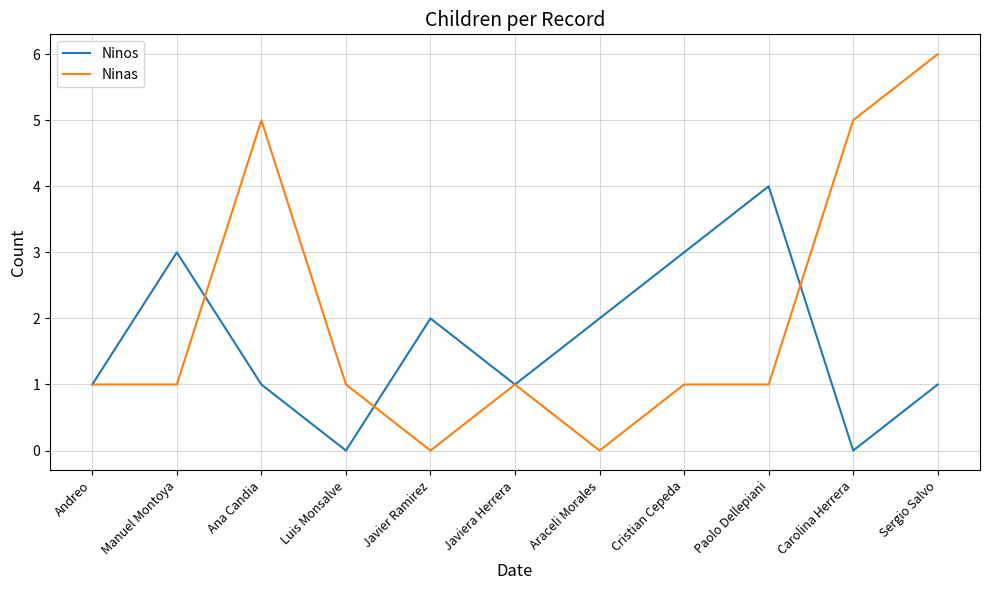

The value of Ninos at Andreo is 1. True or false?

True